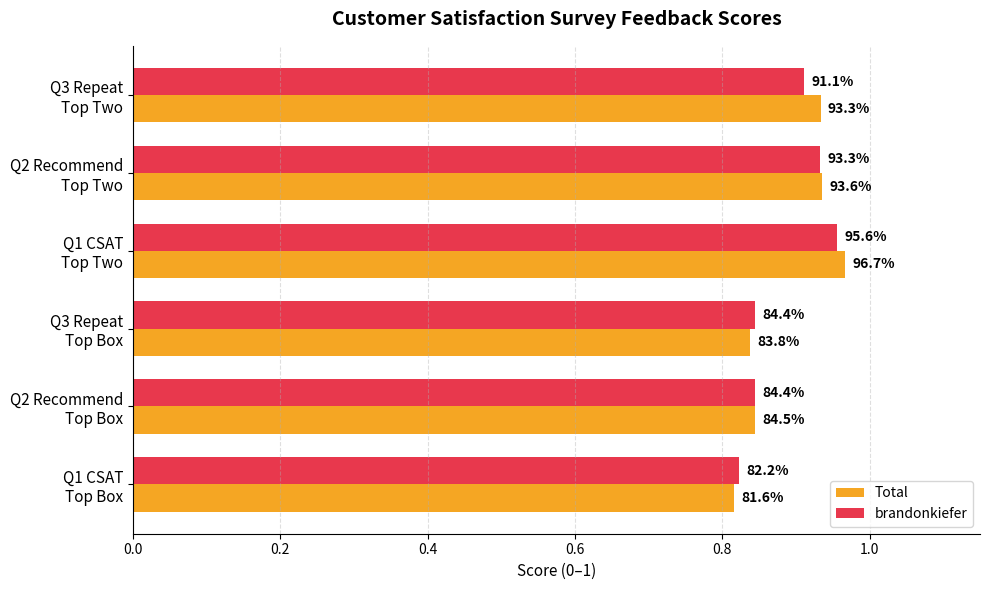

Reading left to right, list all the values displayed in this chart.

Total: 0.8	0.8	0.8	1.0	0.9	0.9
brandonkiefer: 0.8	0.8	0.8	1.0	0.9	0.9